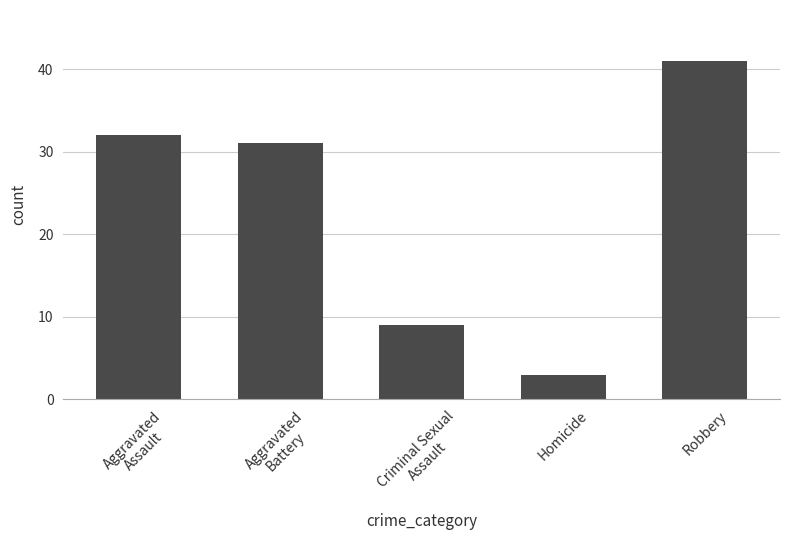

Reading left to right, list all the values displayed in this chart.

32	31	9	3	41